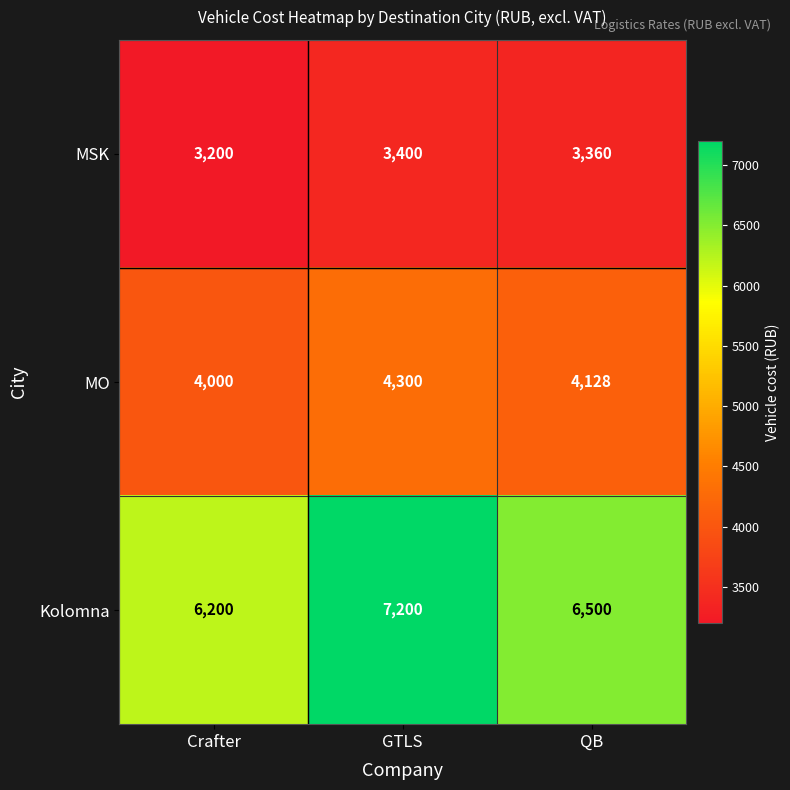

What is the average value of the MO series?

4143